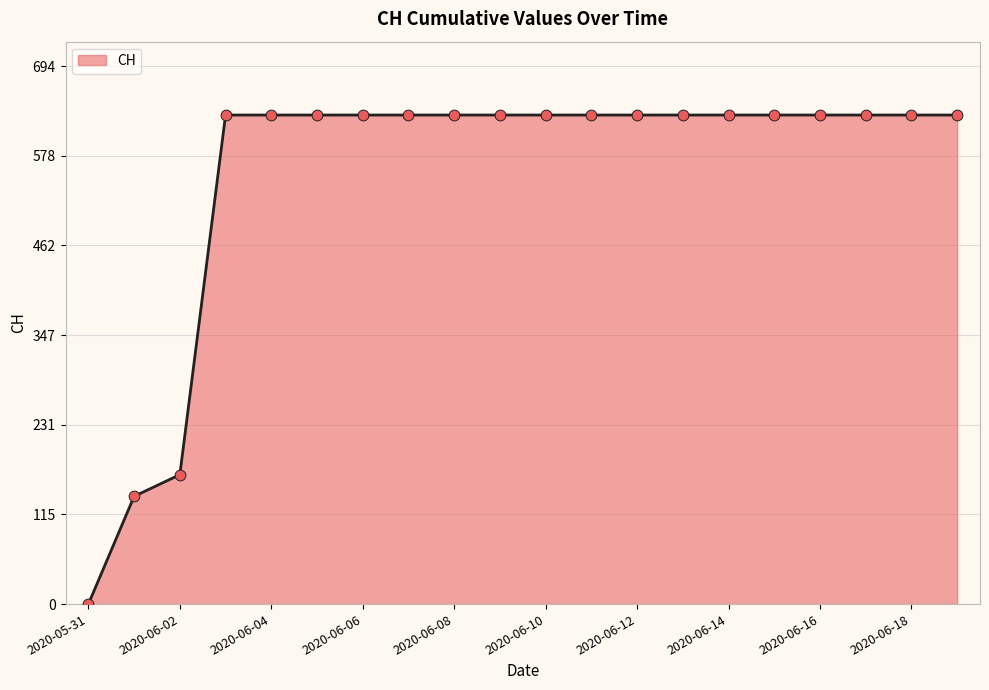

What is the greatest value displayed?

631